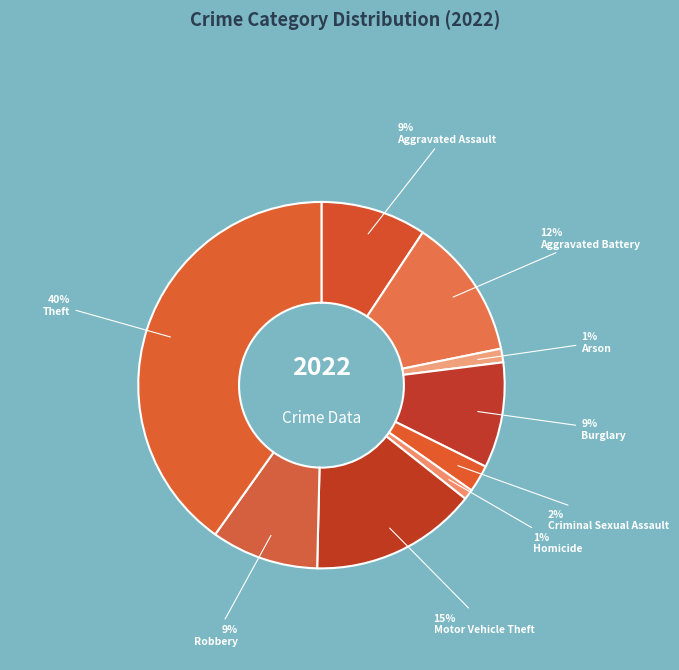

Is Burglary the majority of the pie?

No